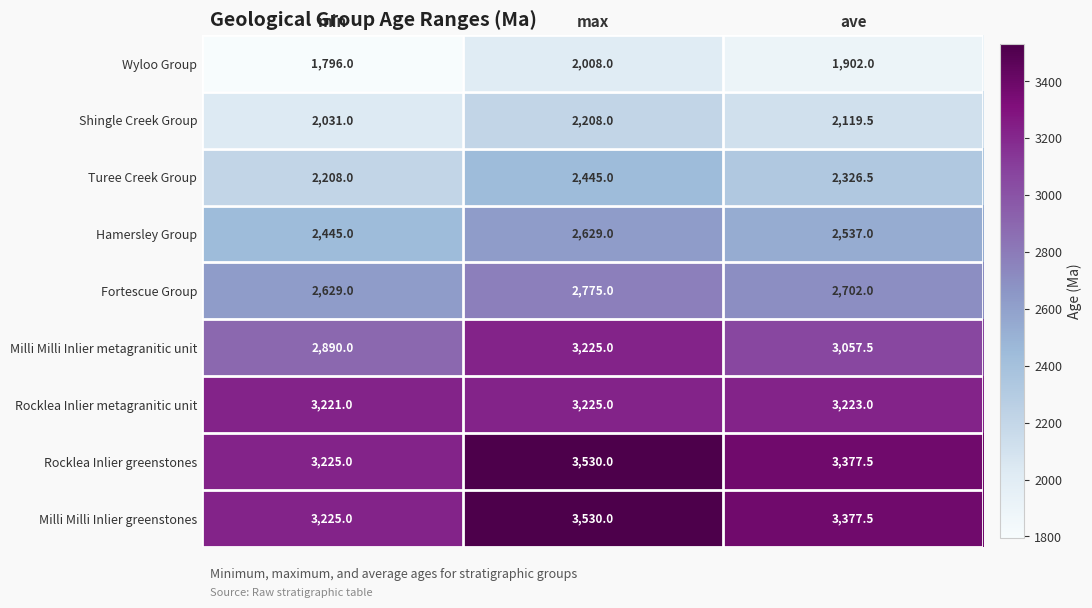

At which category is the sum across all series the highest?

max